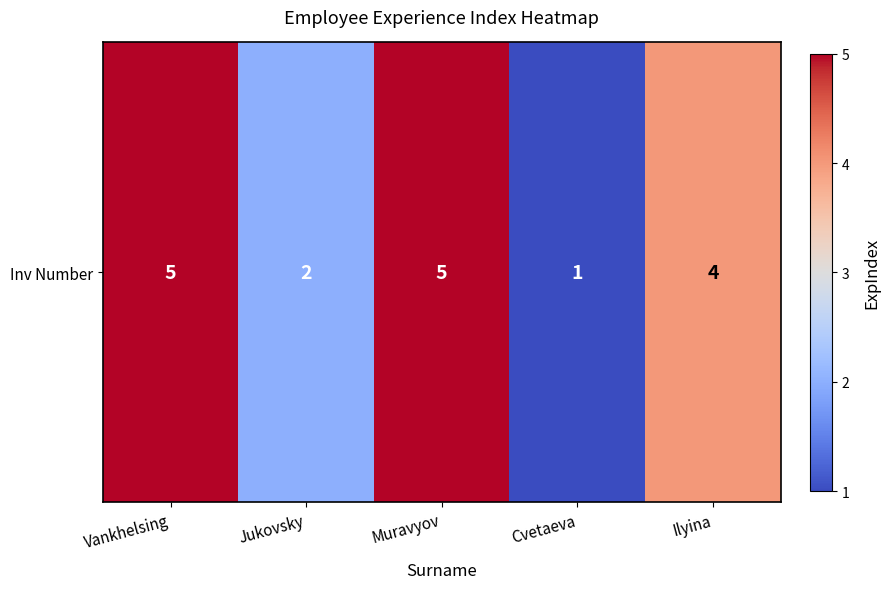

Reading left to right, what are all the values shown in this chart?

5	2	5	1	4